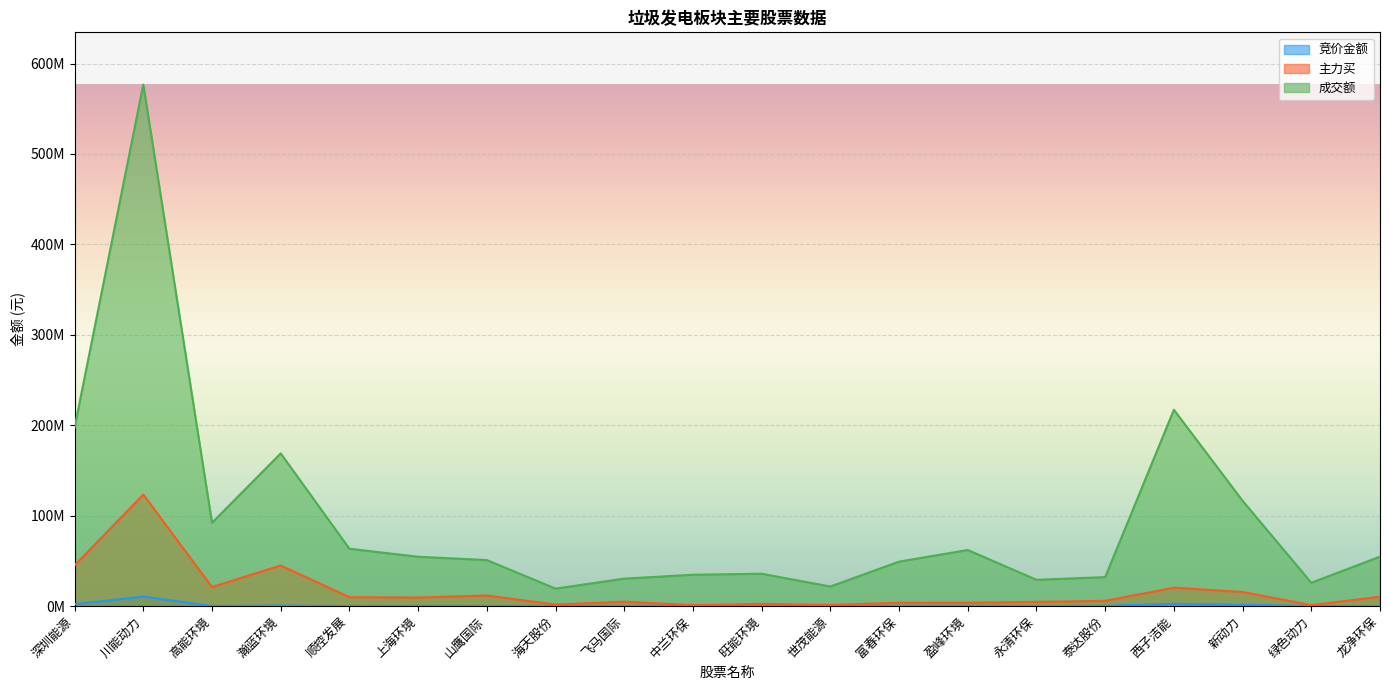

What is the average value of the 主力买 series?

17194276